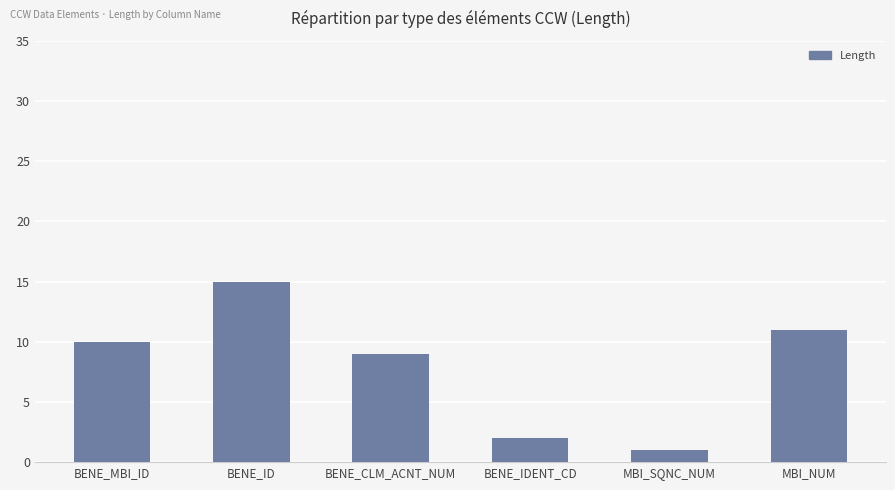

Is it true that the value at MBI_NUM is 11?

True